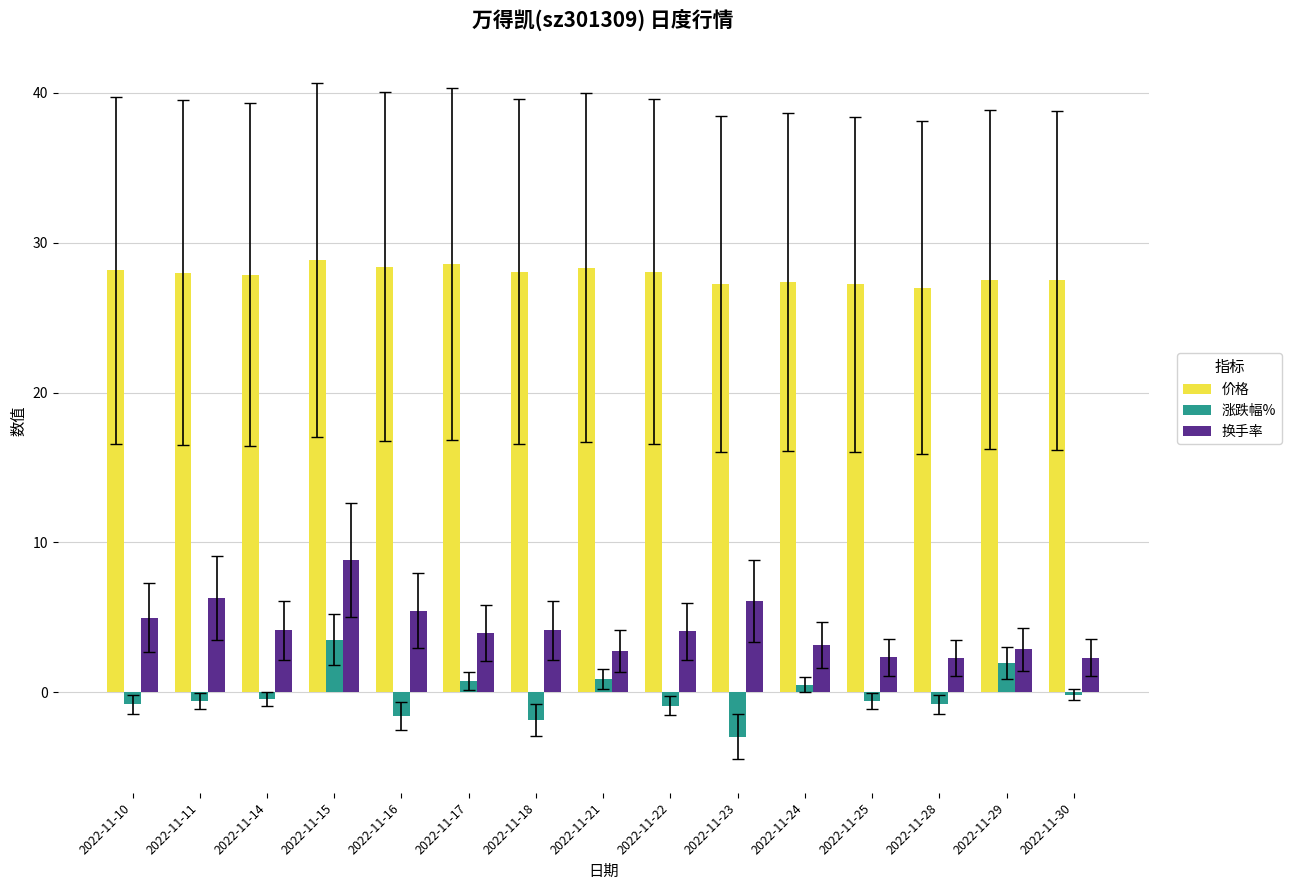

What is the value of the 涨跌幅% bar at the 3rd from the left?

-0.5